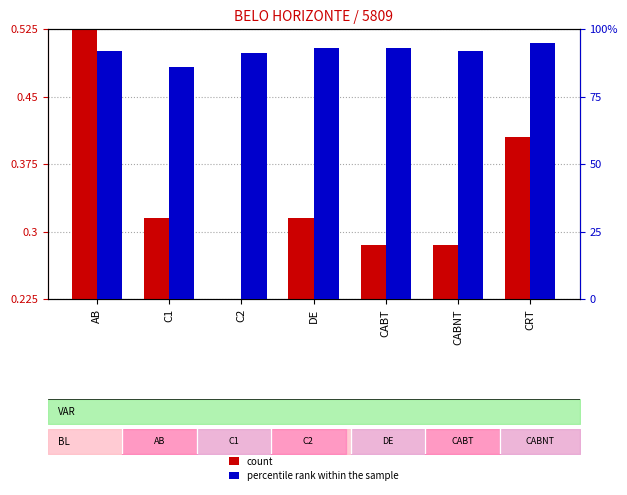

At how many categories does at least one series exceed 58?

7